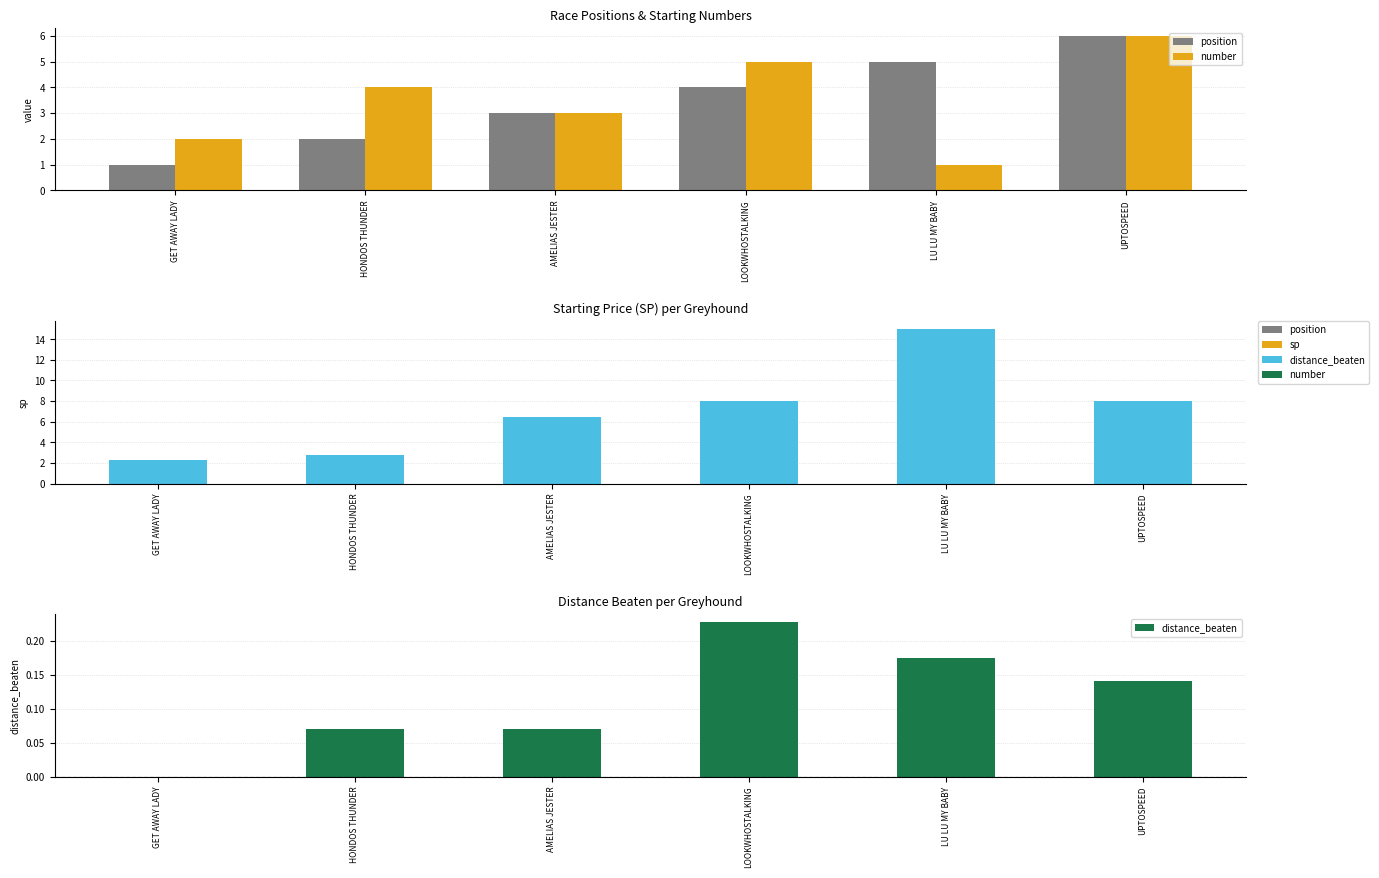

What is the total value across all series at LOOKWHOSTALKING?

17.2